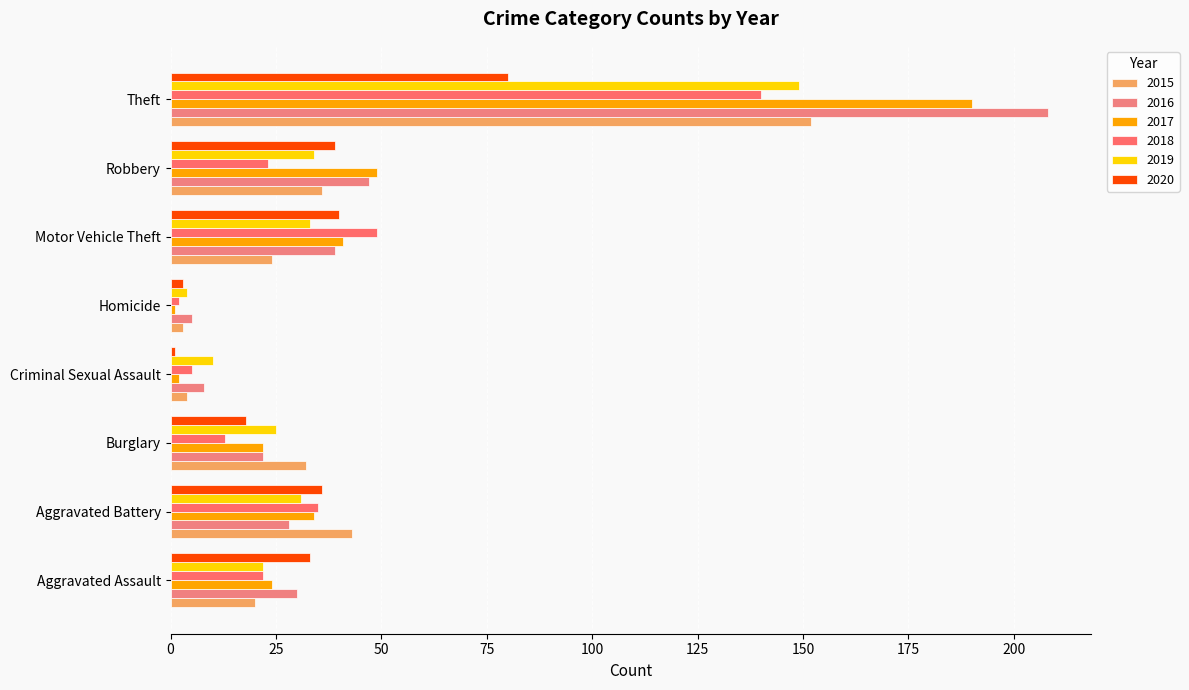

Is the value of 2016 at Burglary greater than the value of 2020 at Homicide?

Yes